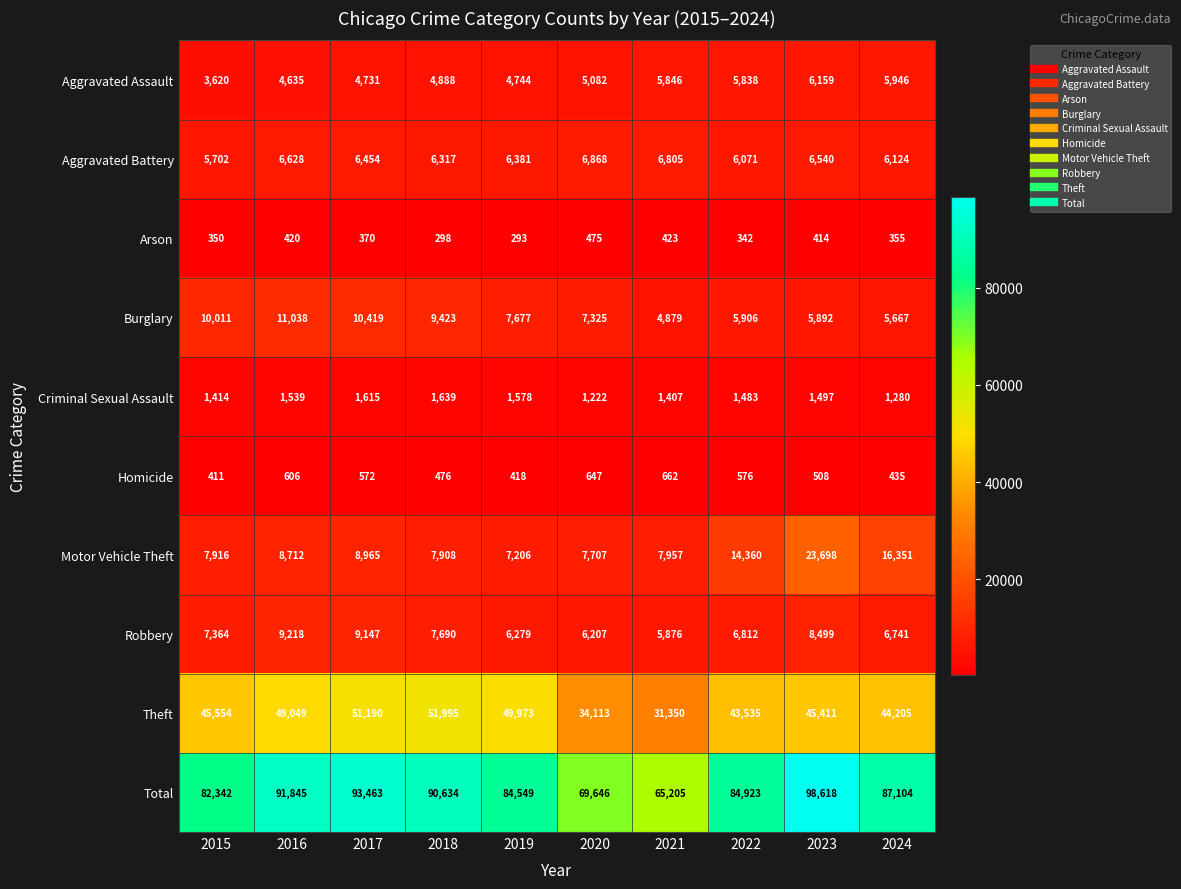

Between 2018 and 2022, which series saw the biggest shift?

Theft